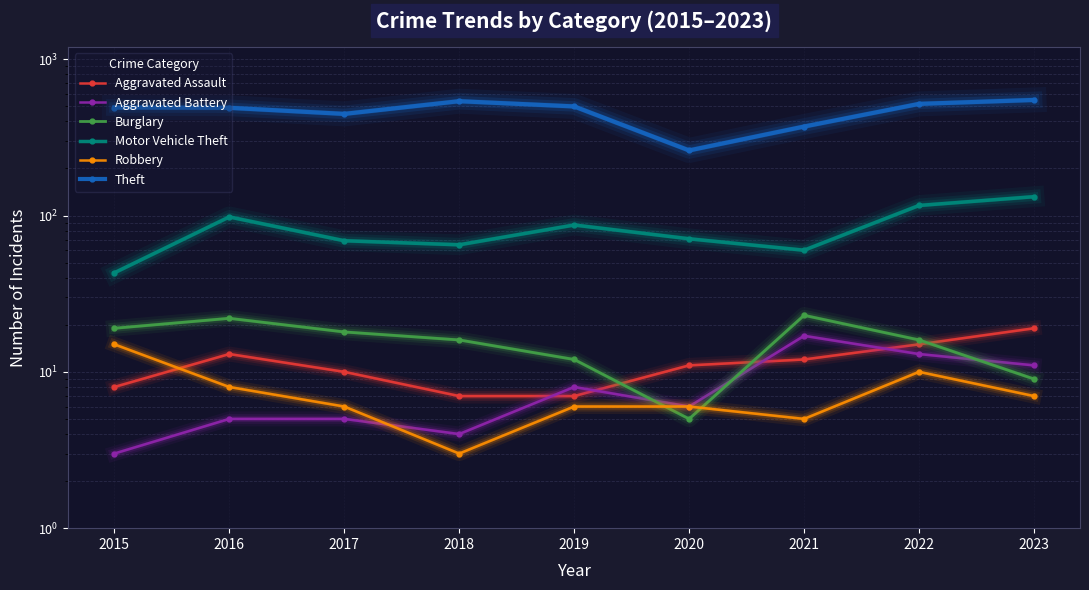

Reading left to right, extract all data points from this chart.

Aggravated Assault: 2015=8	2016=13	2017=10	2018=7	2019=7	2020=11	2021=12	2022=15	2023=19
Aggravated Battery: 2015=3	2016=5	2017=5	2018=4	2019=8	2020=6	2021=17	2022=13	2023=11
Burglary: 2015=19	2016=22	2017=18	2018=16	2019=12	2020=5	2021=23	2022=16	2023=9
Motor Vehicle Theft: 2015=43	2016=98	2017=69	2018=65	2019=87	2020=71	2021=60	2022=116	2023=132
Robbery: 2015=15	2016=8	2017=6	2018=3	2019=6	2020=6	2021=5	2022=10	2023=7
Theft: 2015=491	2016=489	2017=447	2018=539	2019=499	2020=261	2021=371	2022=518	2023=549